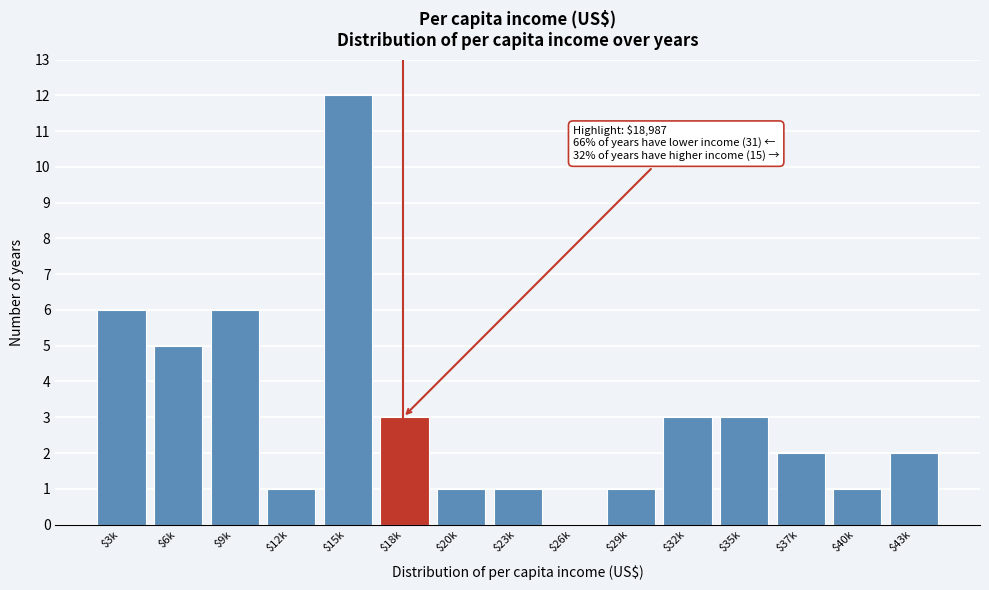

What is the sum of all values?

47